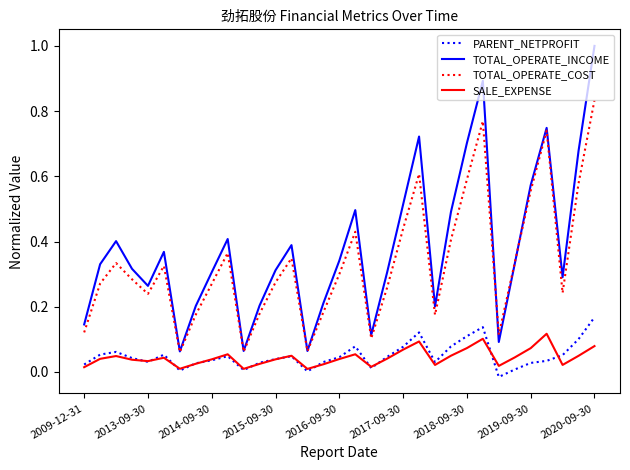

How many lines are shown in the chart?

4